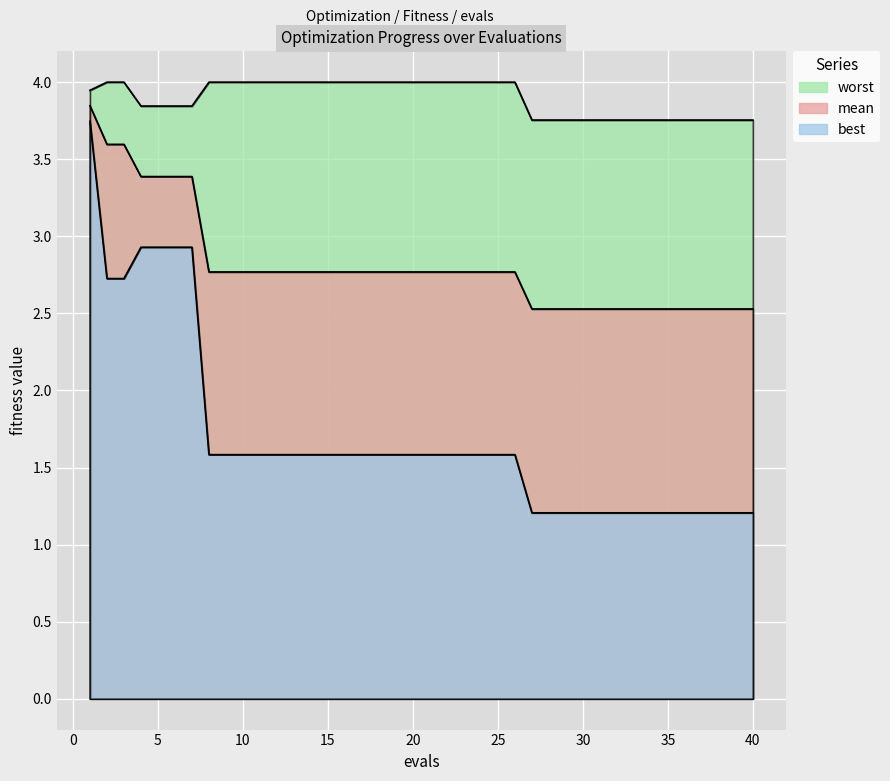

Reading left to right, what are all the values shown in this chart?

mean: 3.8	3.6	3.6	3.4	3.4	3.4	3.4	2.8	2.8	2.8	2.8	2.8	2.8	2.8	2.8	2.8	2.8	2.8	2.8	2.8	2.8	2.8	2.8	2.8	2.8	2.8	2.5	2.5	2.5	2.5	2.5	2.5	2.5	2.5	2.5	2.5	2.5	2.5	2.5	2.5
best: 3.7	2.7	2.7	2.9	2.9	2.9	2.9	1.6	1.6	1.6	1.6	1.6	1.6	1.6	1.6	1.6	1.6	1.6	1.6	1.6	1.6	1.6	1.6	1.6	1.6	1.6	1.2	1.2	1.2	1.2	1.2	1.2	1.2	1.2	1.2	1.2	1.2	1.2	1.2	1.2
worst: 3.9	4.0	4.0	3.8	3.8	3.8	3.8	4.0	4.0	4.0	4.0	4.0	4.0	4.0	4.0	4.0	4.0	4.0	4.0	4.0	4.0	4.0	4.0	4.0	4.0	4.0	3.8	3.8	3.8	3.8	3.8	3.8	3.8	3.8	3.8	3.8	3.8	3.8	3.8	3.8